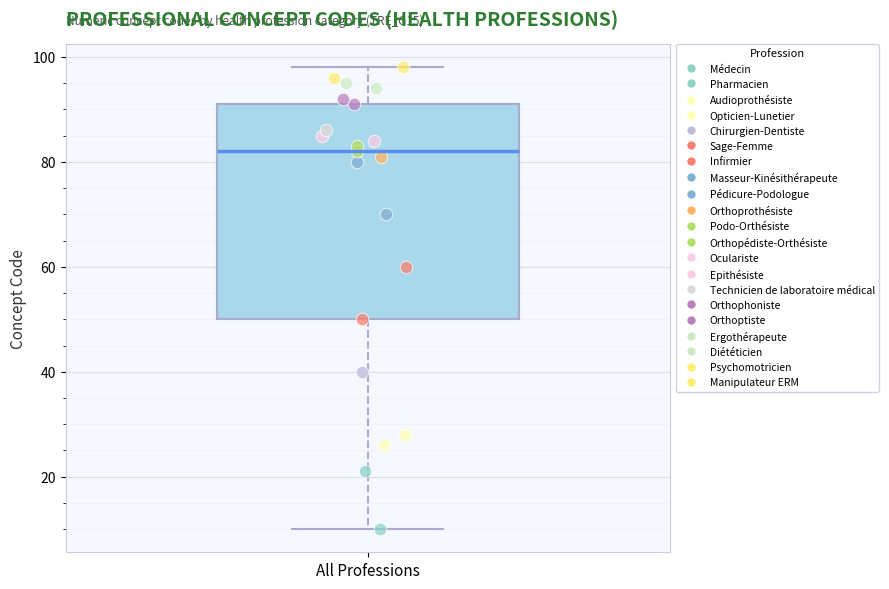

Transcribe this box plot: give where the median line is, the range the box spans, and where the two whiskers end, as read against the y-axis. The values are not printed on the chart, so give them approximately, as read against the axis.

median 82, box 50 to 92, whiskers 10 to 98